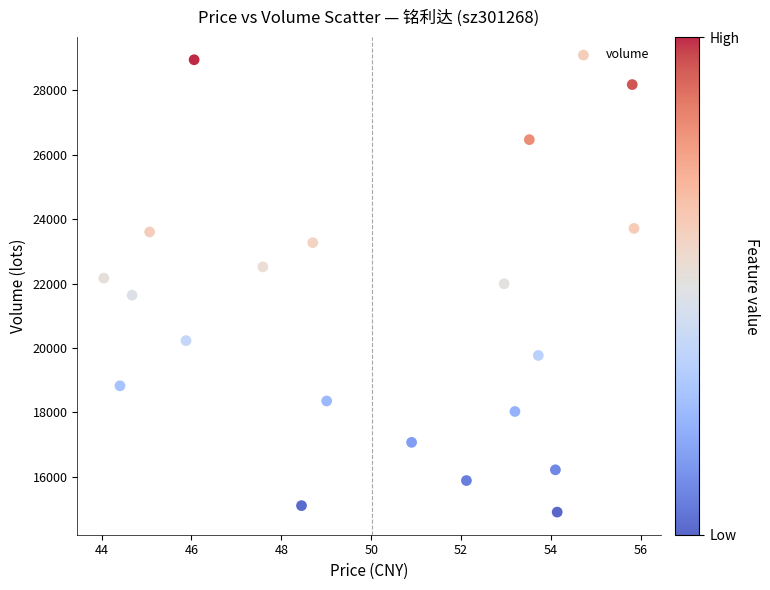

What is the range of Y values (max minus min)?

14050